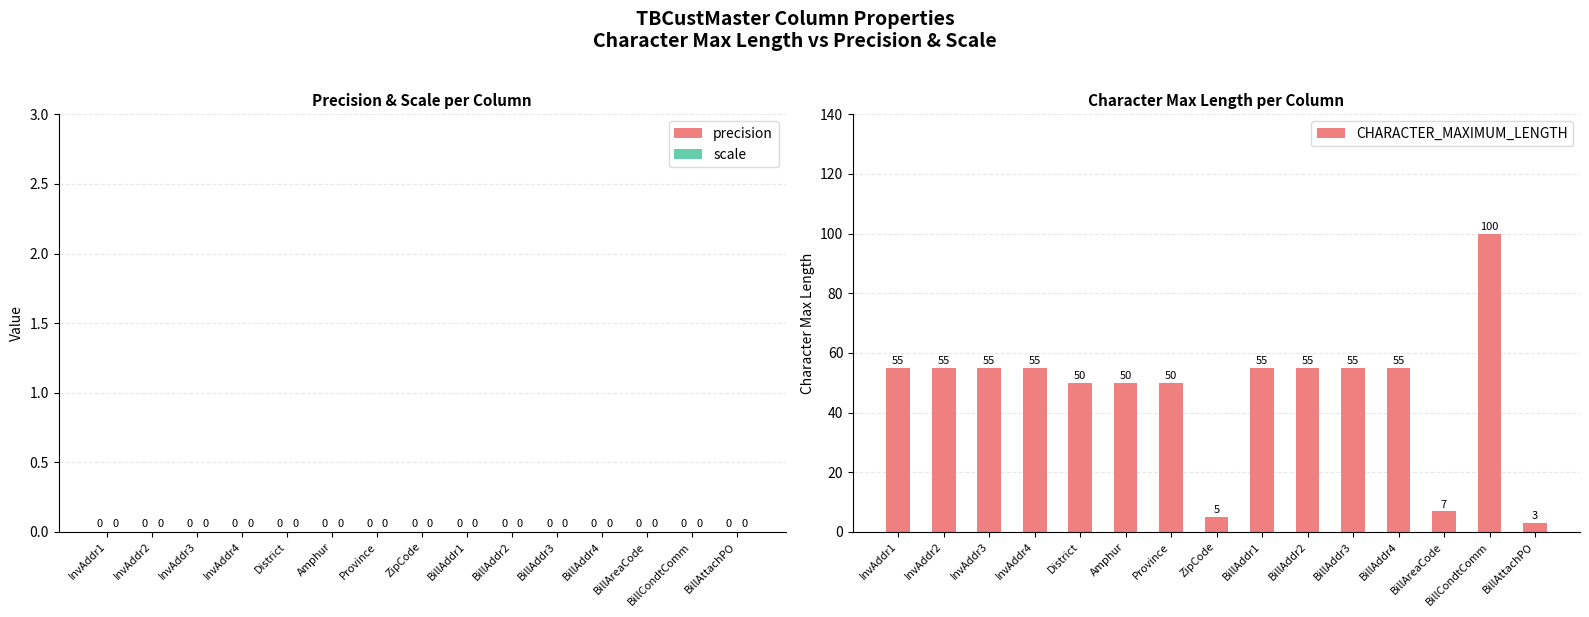

How many data points does each series have?

15